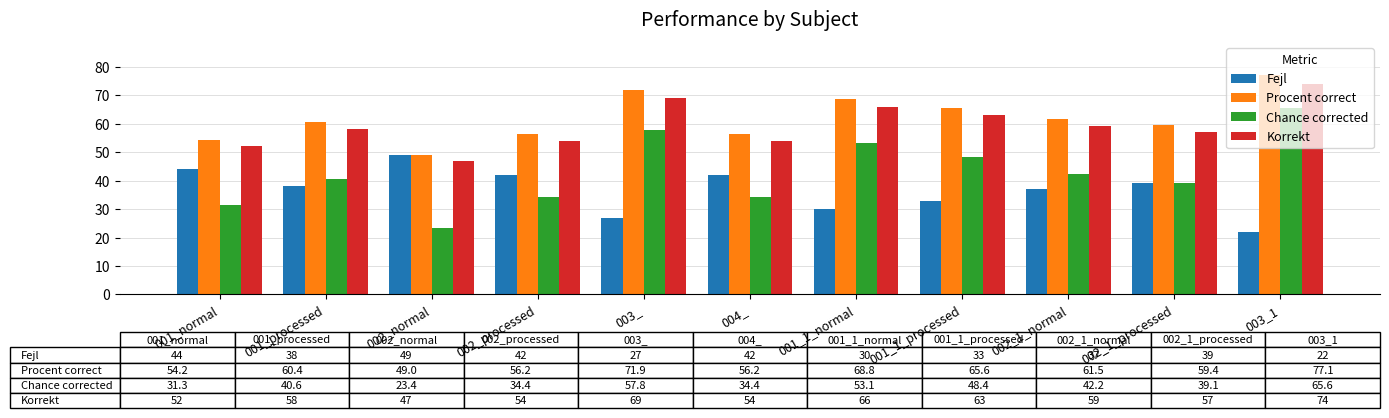

The Procent correct series shows 68.8 at 001_1_normal. True or false?

True